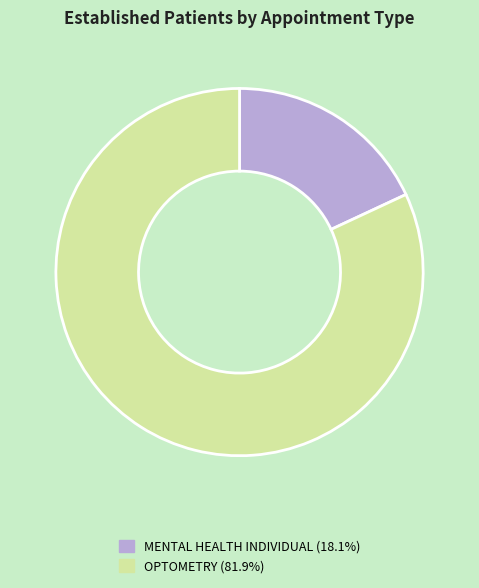

Combined, do OPTOMETRY (81.9%) and MENTAL HEALTH INDIVIDUAL (18.1%) account for over 50%?

Yes